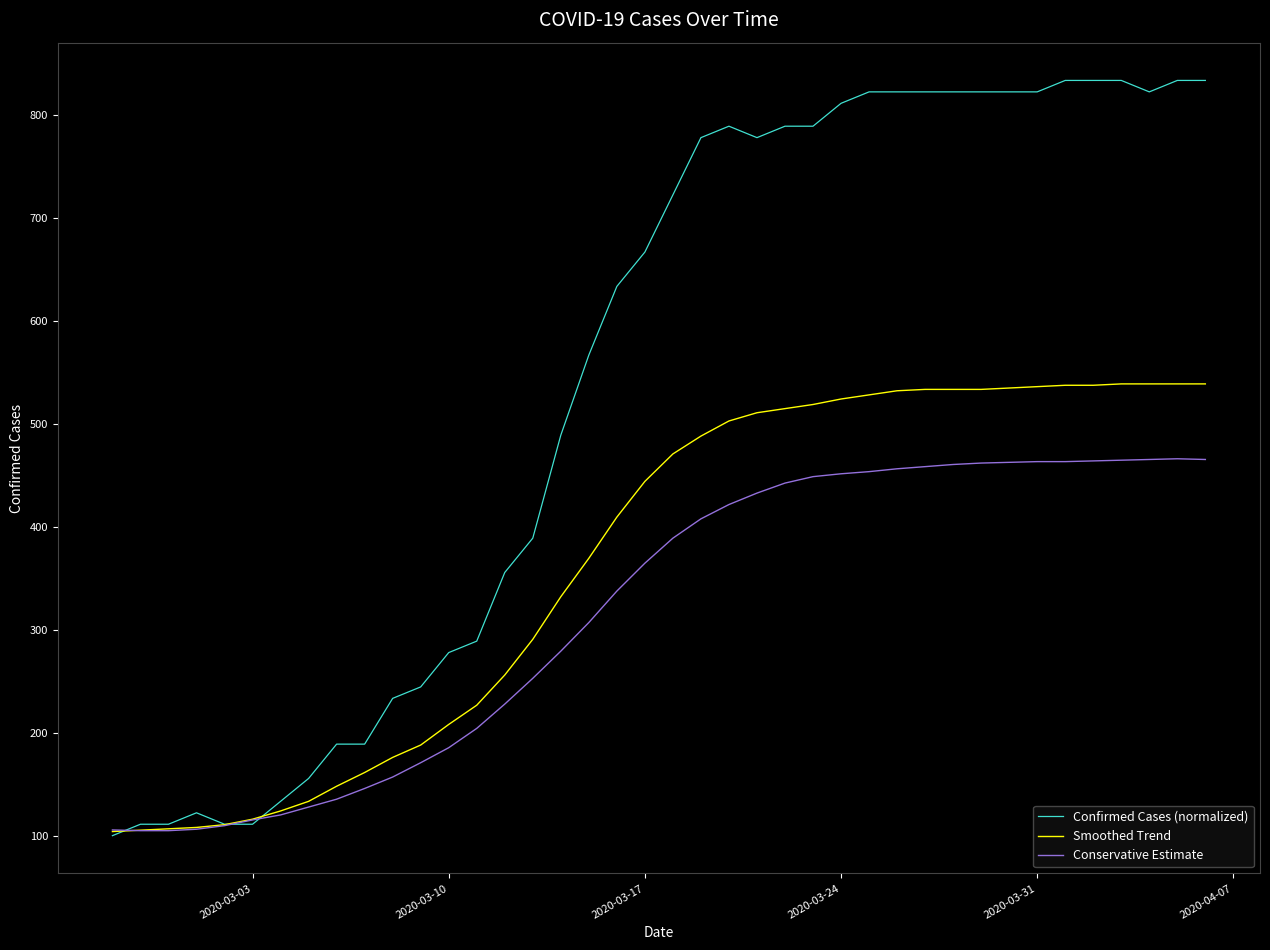

What is the maximum value shown in the chart?

833.3